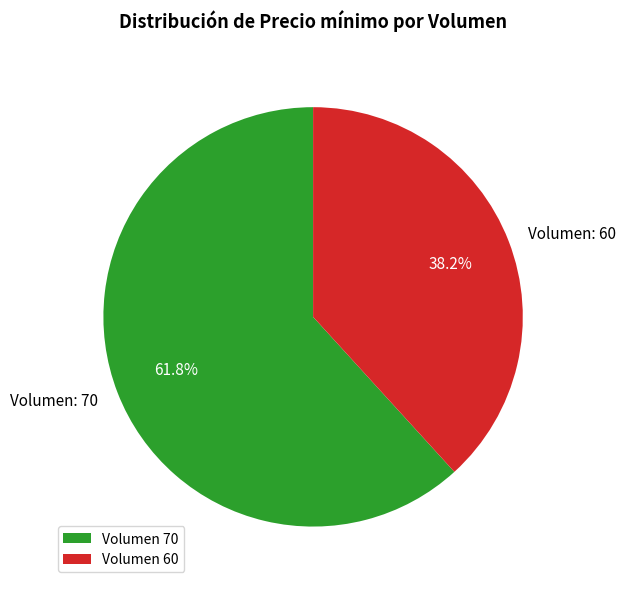

What is the ratio of the value at Volumen 70 to the value at Volumen 60?

1.6